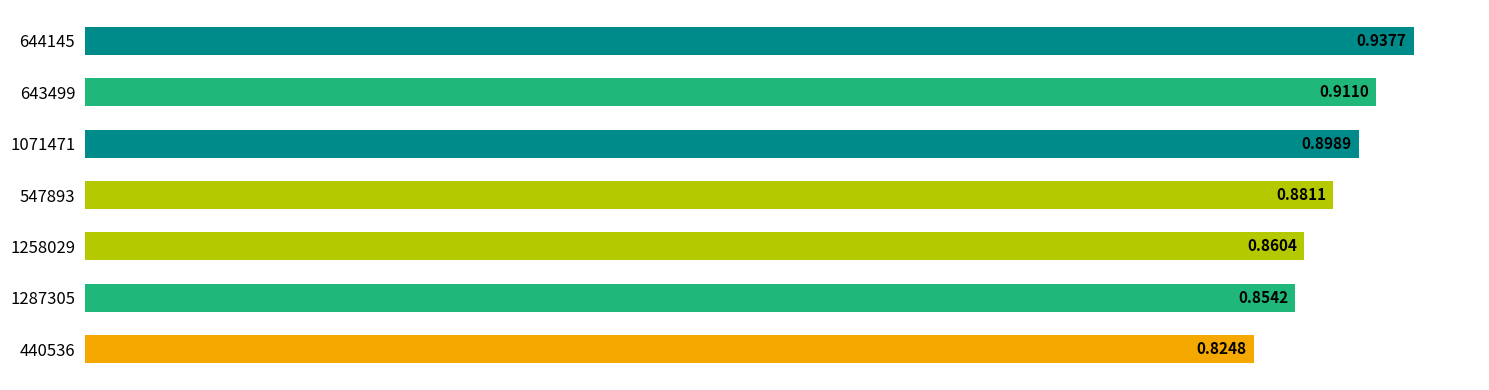

What is the sum of all values?

6.2